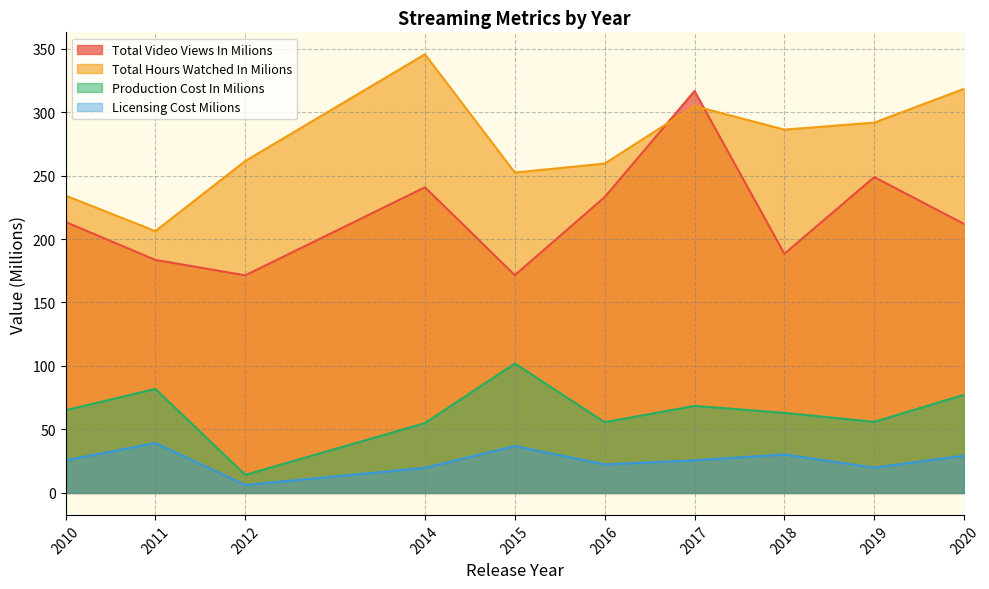

List the series in order of their overall mean, lowest first.

Licensing Cost Milions, Production Cost In Milions, Total Video Views In Milions, Total Hours Watched In Milions